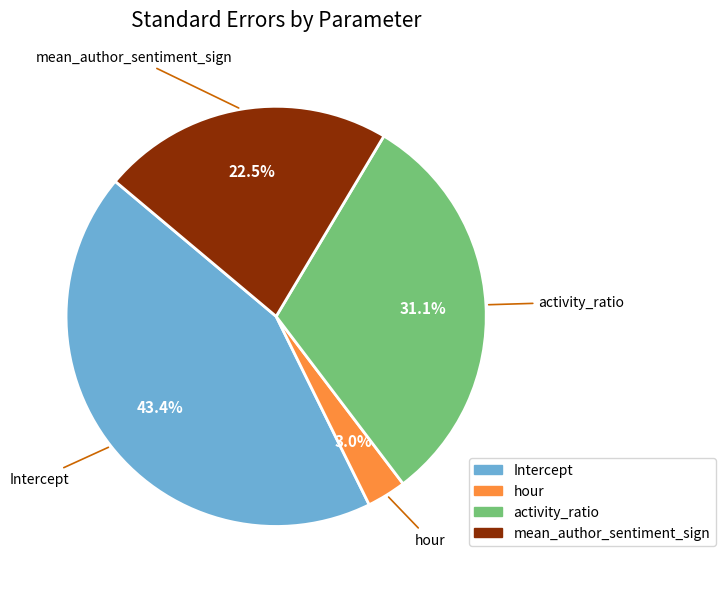

What is the smallest slice in the pie chart?

hour